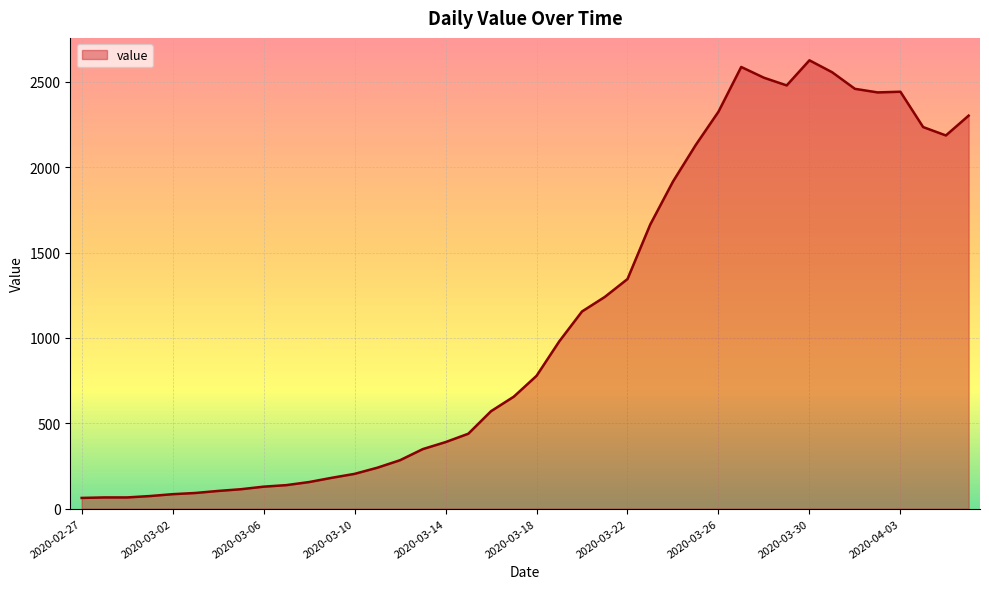

What is the average value?

1119